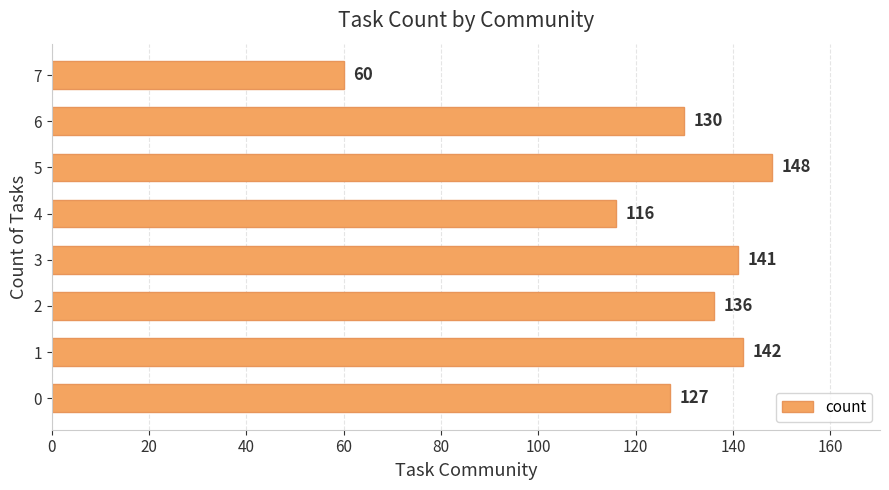

What is the maximum value shown in the chart?

148